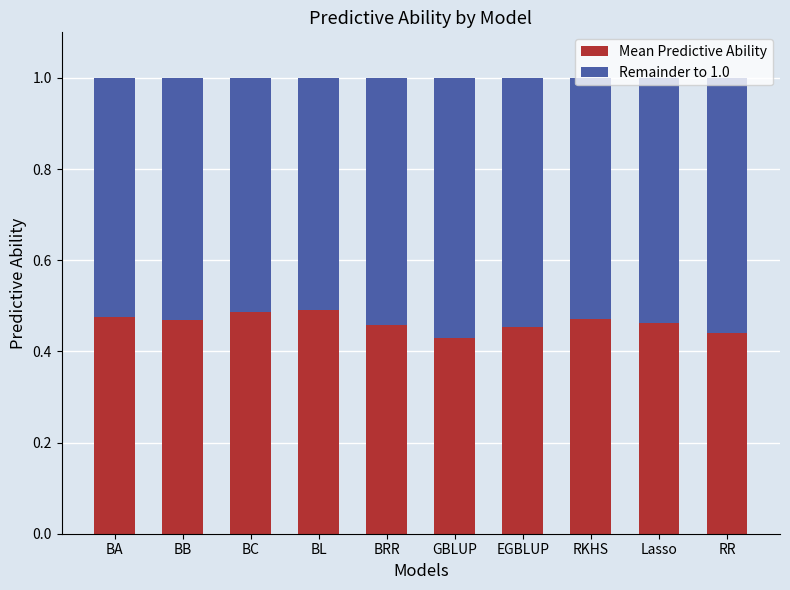

What is the total value across all series at Lasso?

1.0